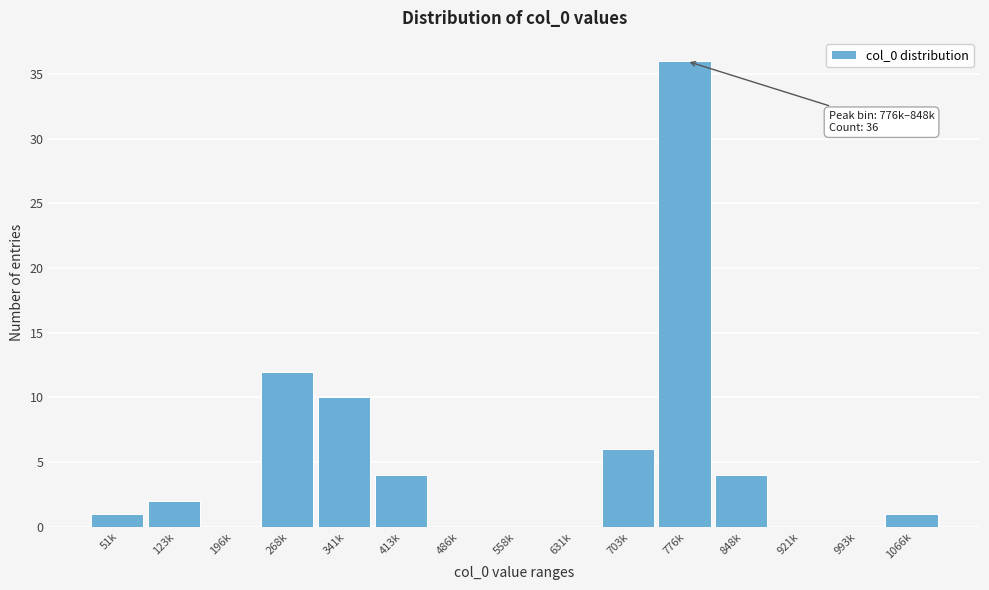

Reading left to right, transcribe all the data shown in this chart.

51k=1	123k=2	196k=0	268k=12	341k=10	413k=4	486k=0	558k=0	631k=0	703k=6	776k=36	848k=4	921k=0	993k=0	1066k=1